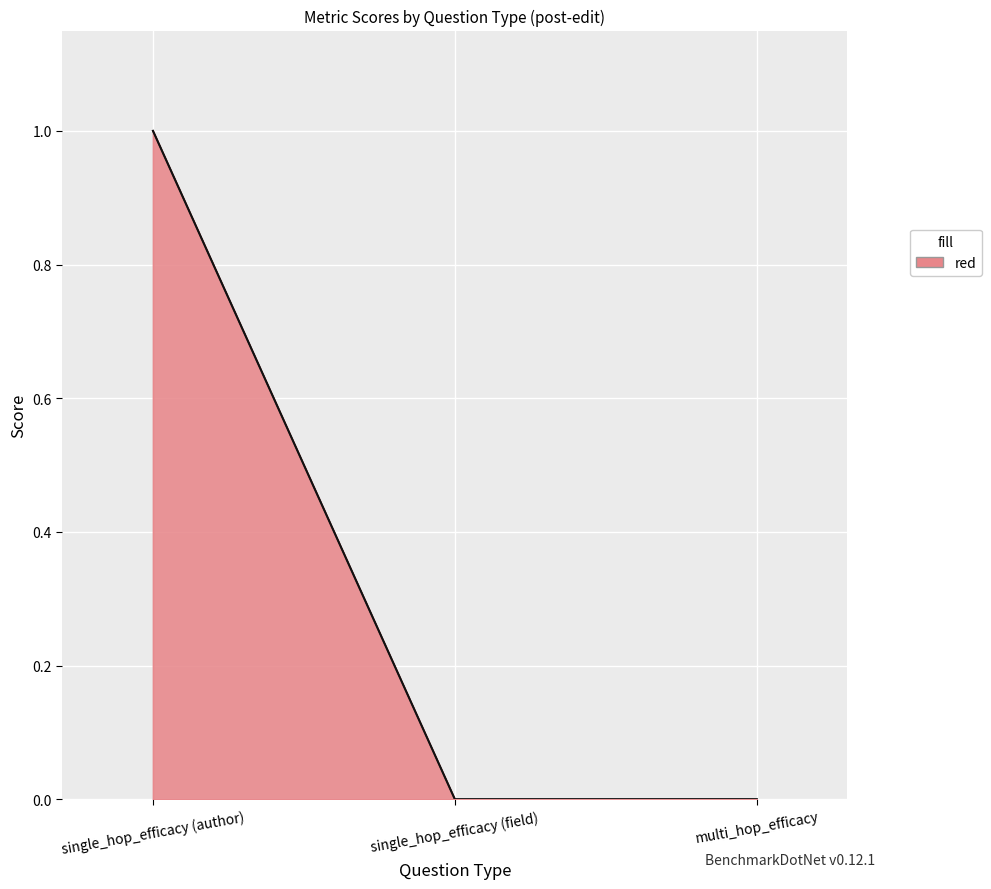

What is the label of the 2nd point from the right?

single_hop_efficacy (field)